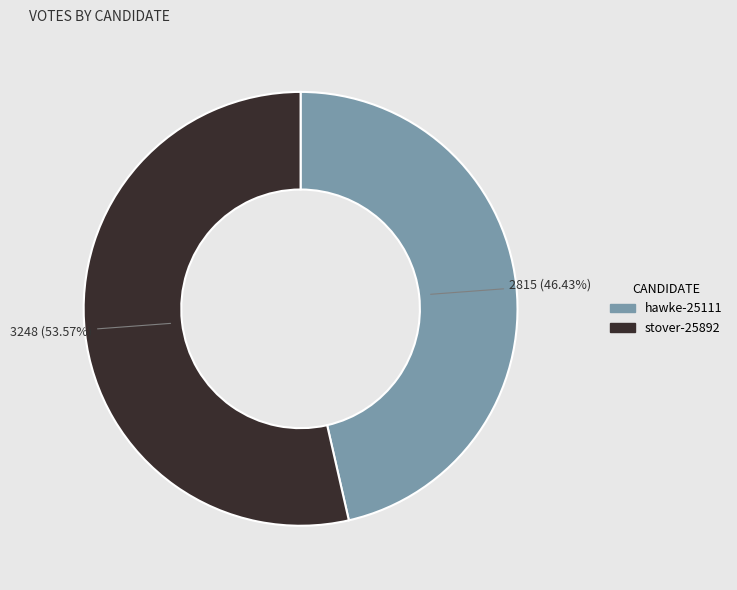

Does any single category account for the majority?

Yes